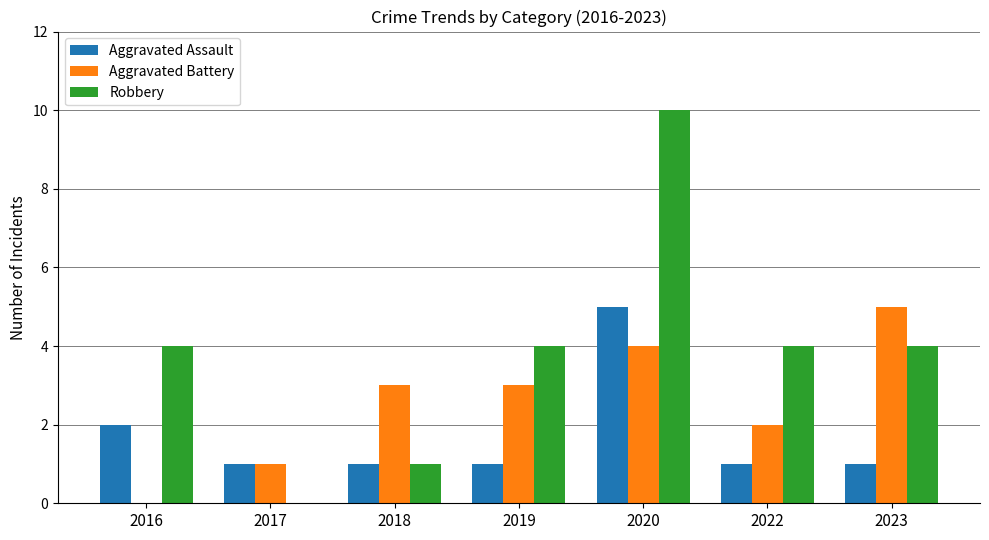

What is the maximum value shown in the chart?

10